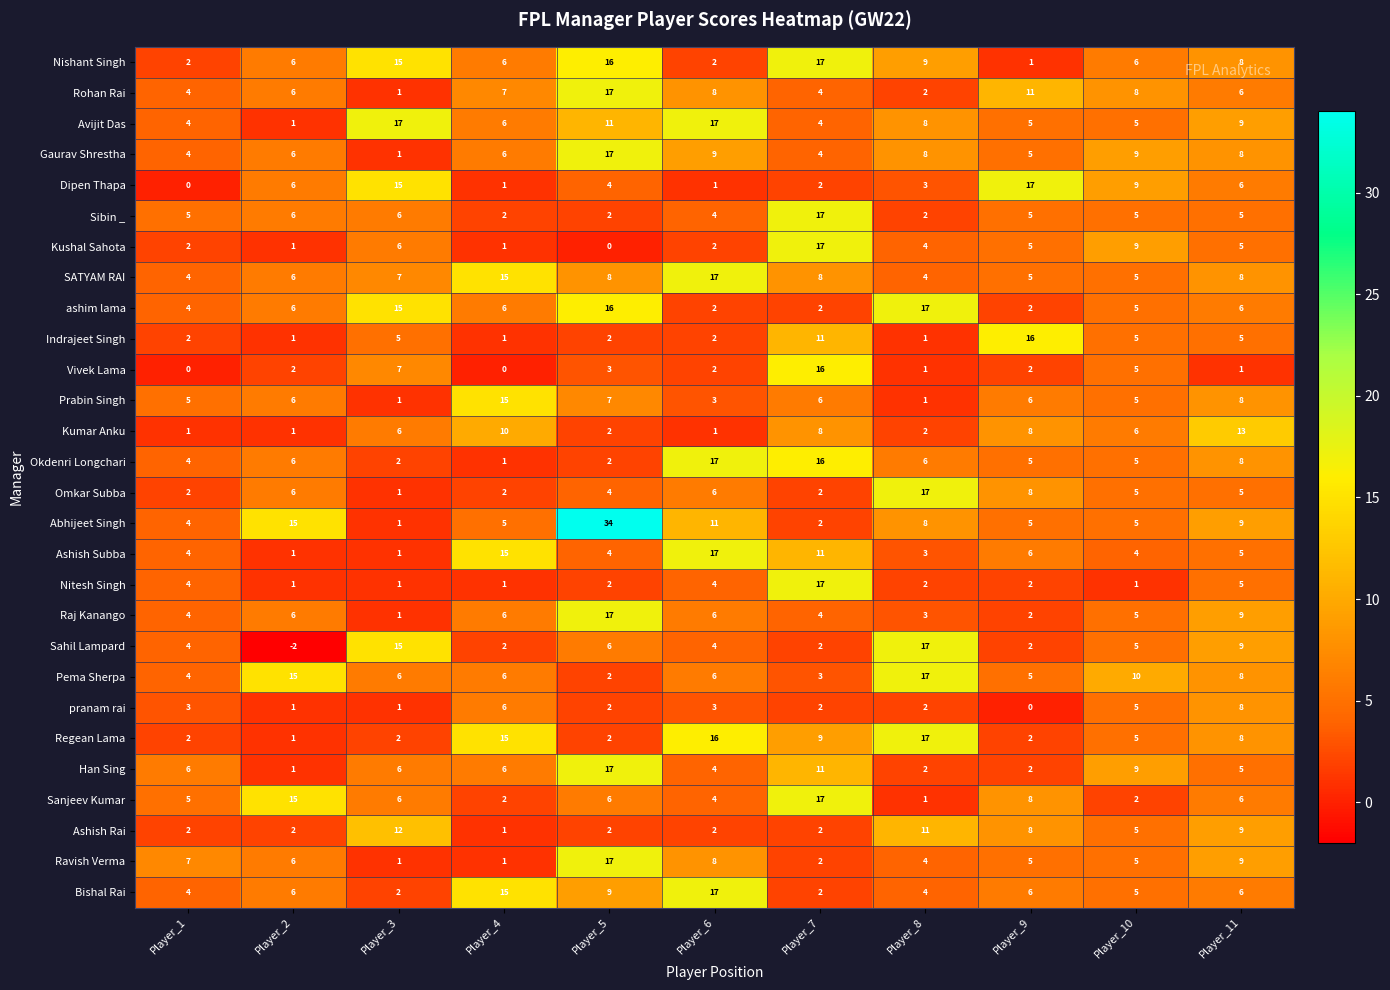

What is the difference between the maximum and minimum values in the Sanjeev Kumar series?

16